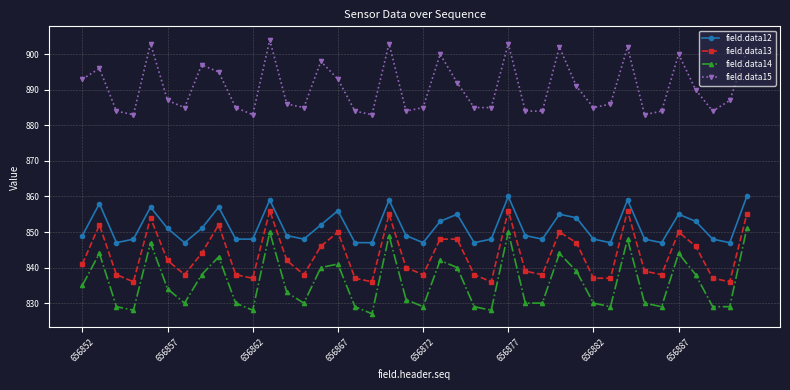

What is the difference between the maximum and minimum values in the field.data14 series?

24